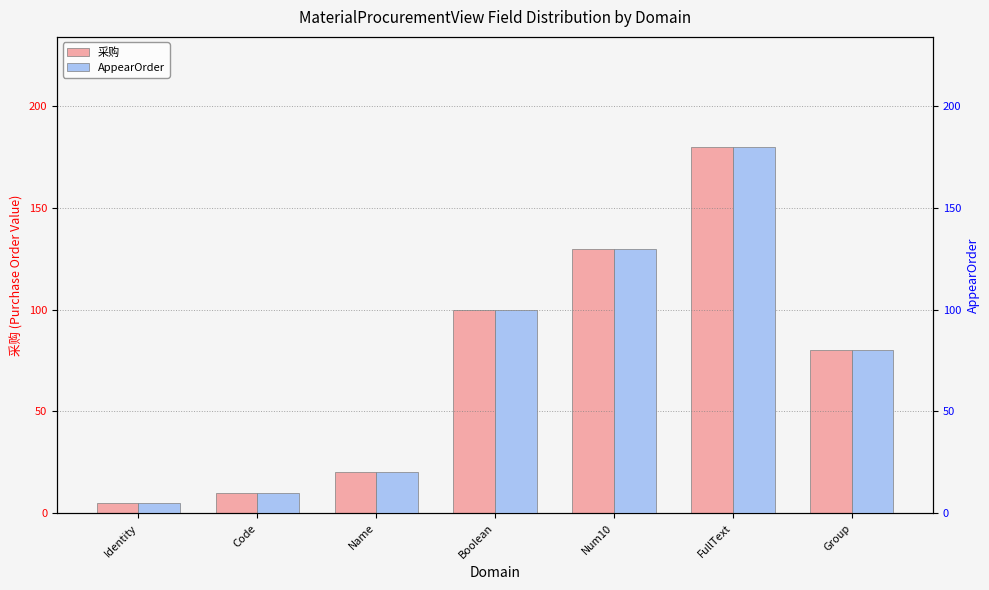

Is the value of AppearOrder at Identity greater than the value of 采购 at Name?

No